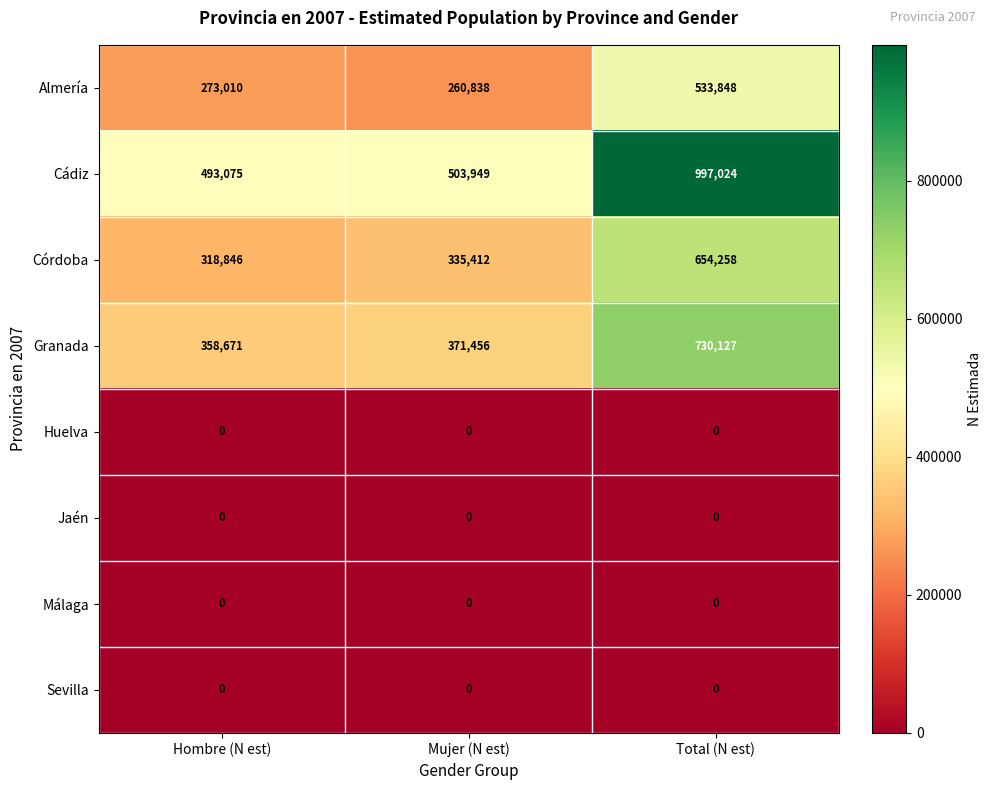

Read the Almería value at Total (N est).

533848